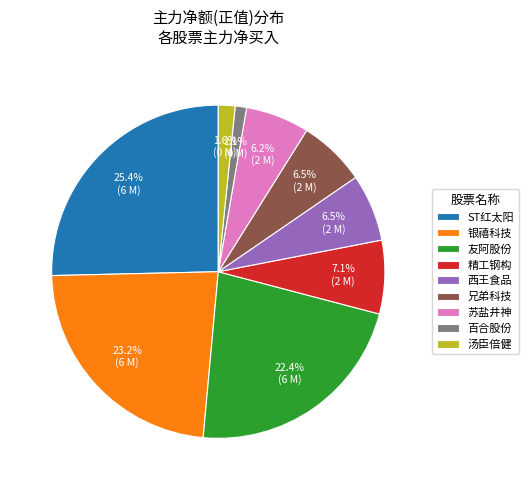

Which category has the biggest portion of the pie?

ST红太阳